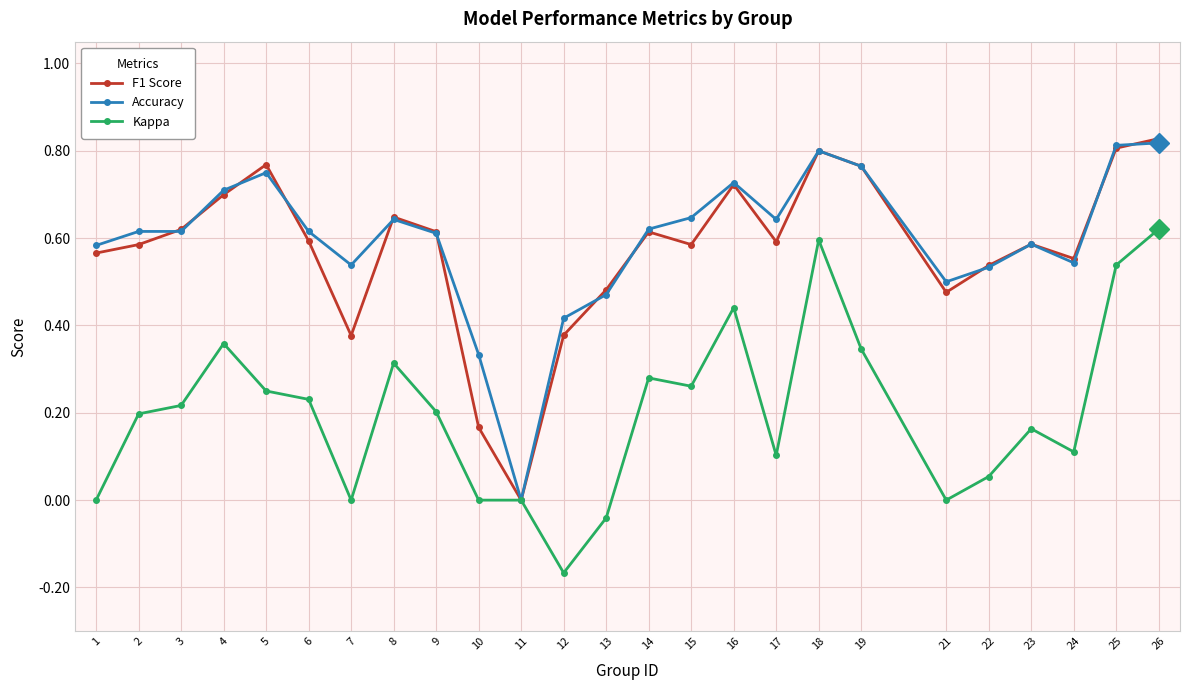

How many data points does each series have?

25